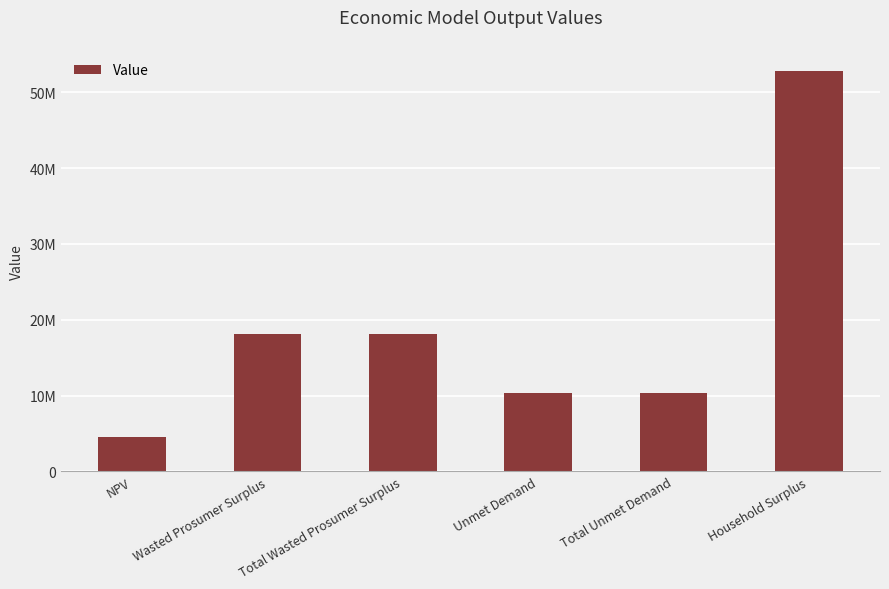

Reading right to left, extract all data points from this chart.

52830183.0	10285071.6	10285071.6	18093321.8	18093321.8	4560581.2